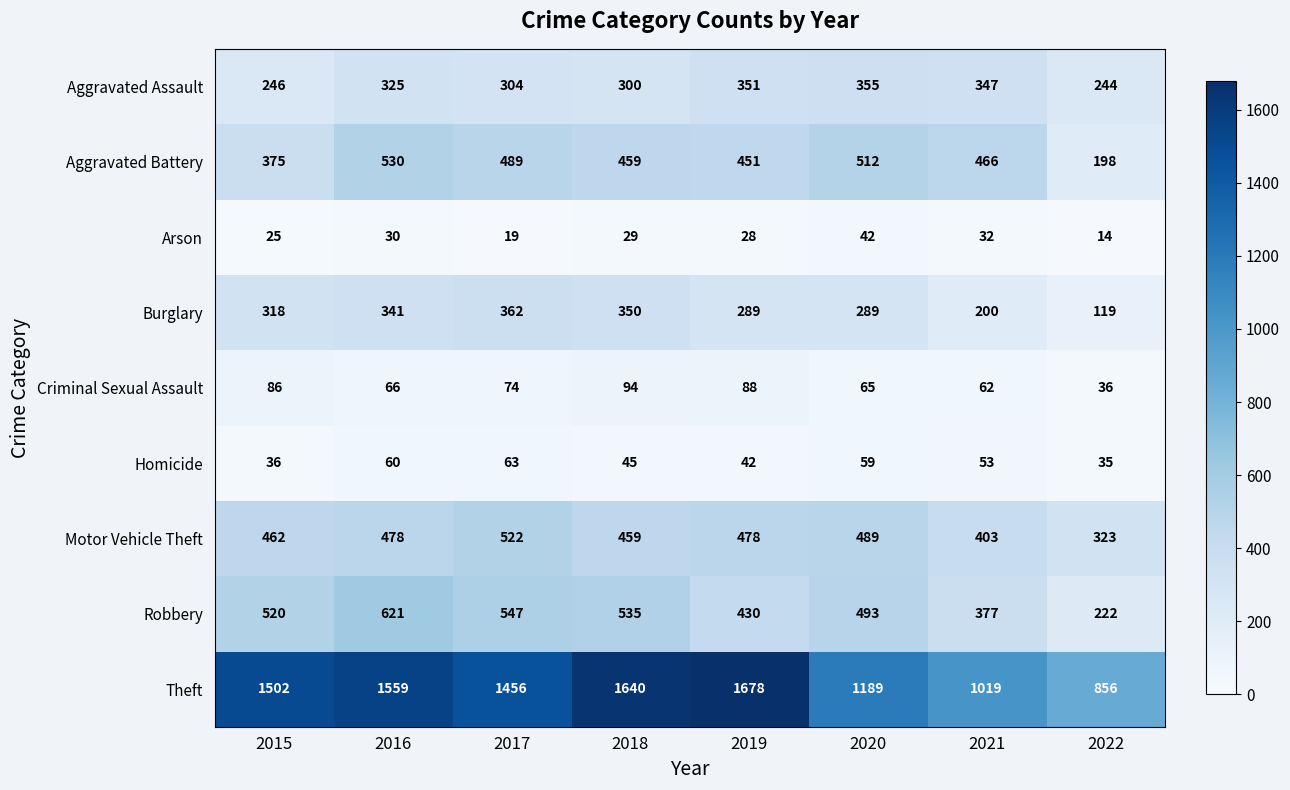

Is the value of Criminal Sexual Assault at 2016 greater than the value of Homicide at 2021?

Yes